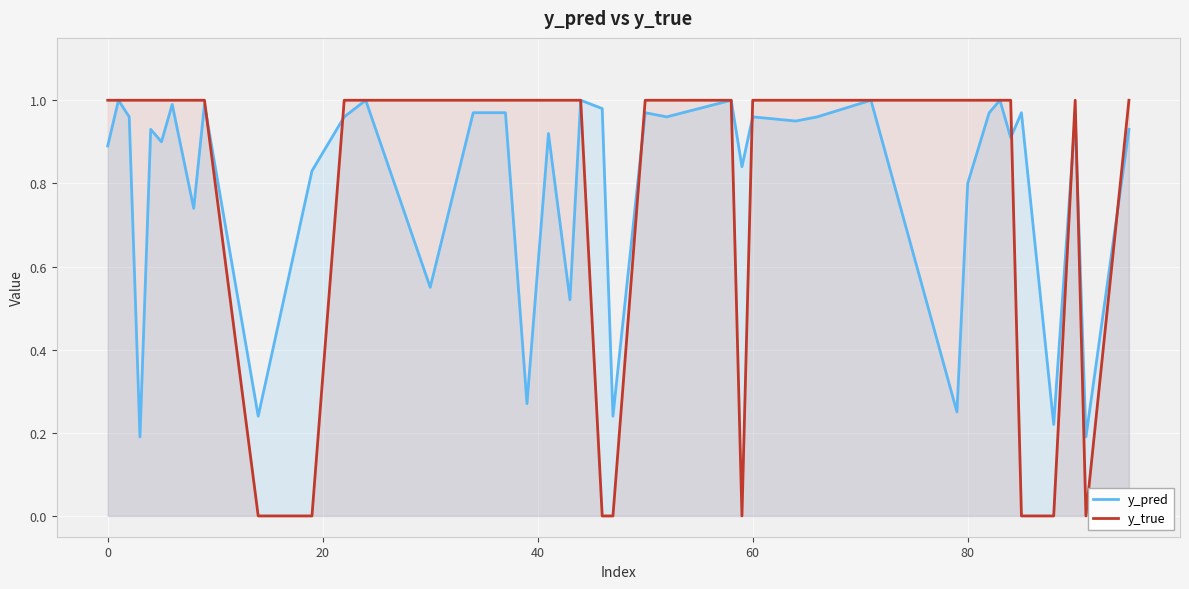

Which series has the widest spread of values?

y_true